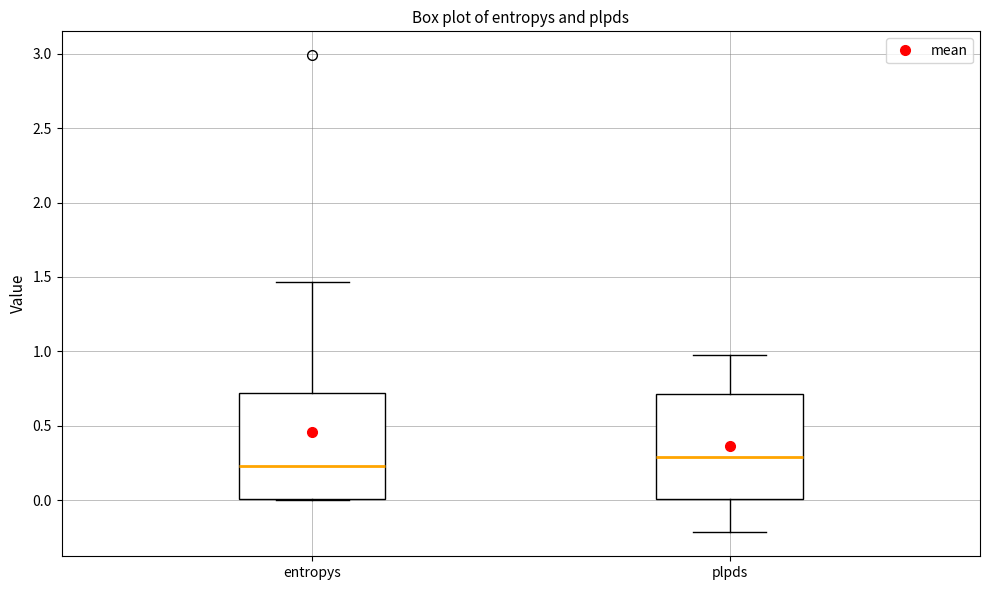

Which box's median line is the lowest?

entropys